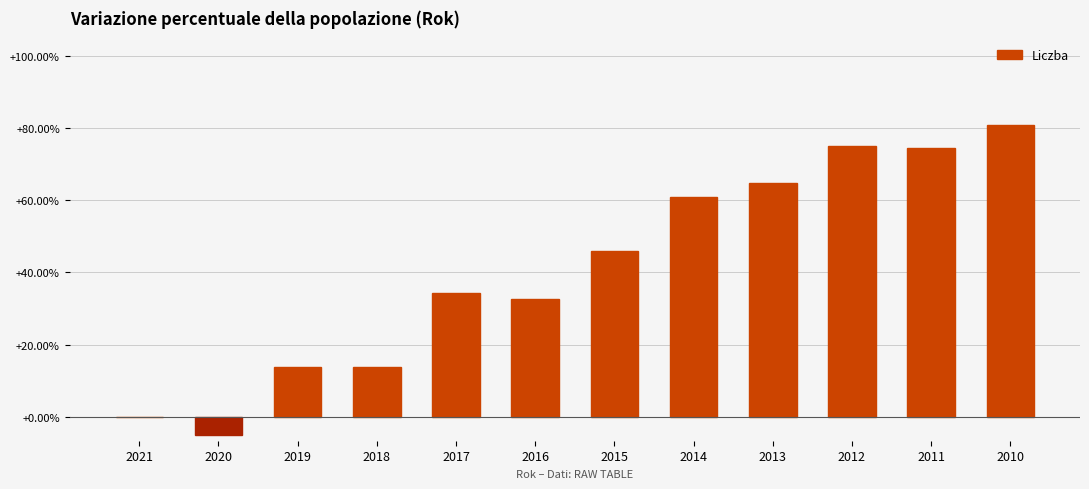

What is the maximum value shown in the chart?

80.8